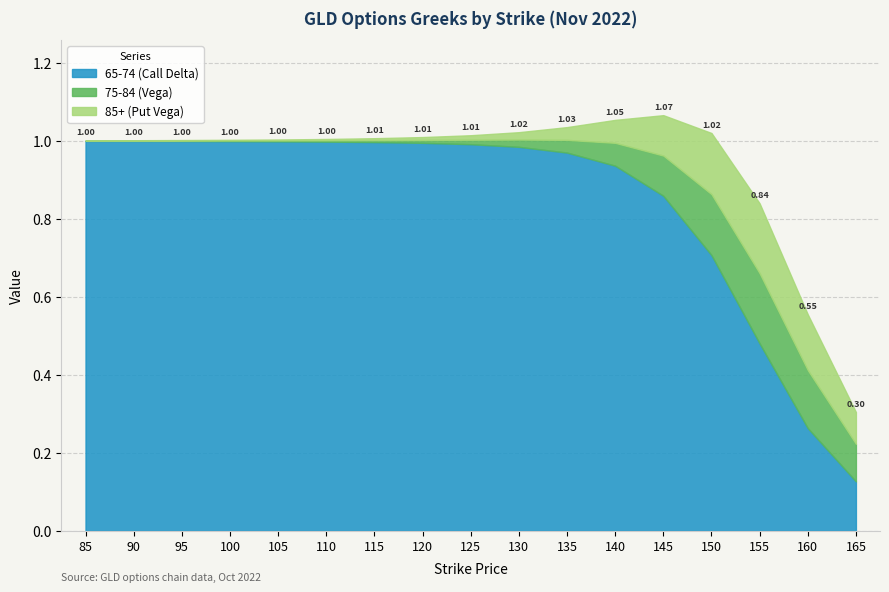

List the labels in order of 65-74 (Call Delta) value, largest first.

85, 90, 95, 100, 105, 110, 115, 120, 125, 130, 135, 140, 145, 150, 155, 160, 165